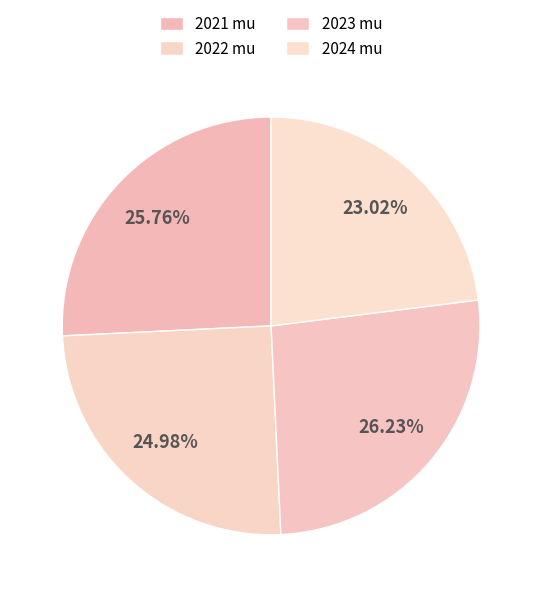

How many segments does this pie chart have?

4